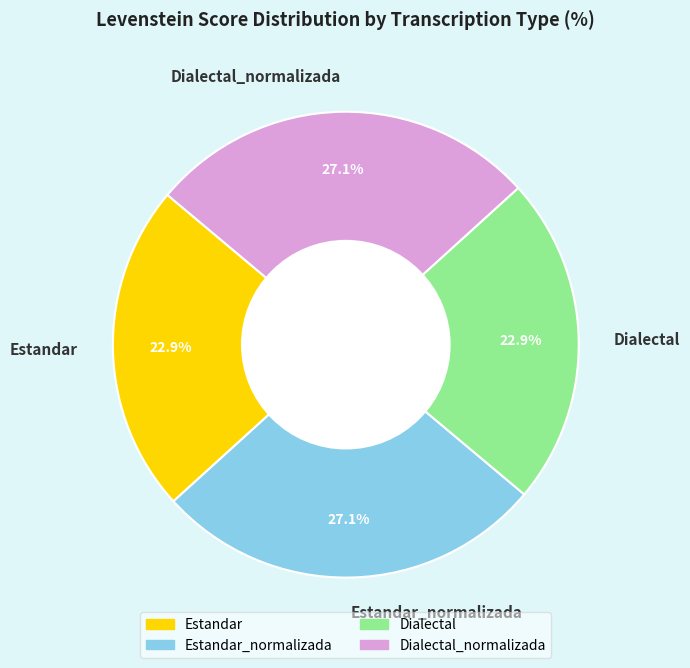

To the nearest percent, what is the combined percentage of Dialectal_normalizada and Dialectal?

50%